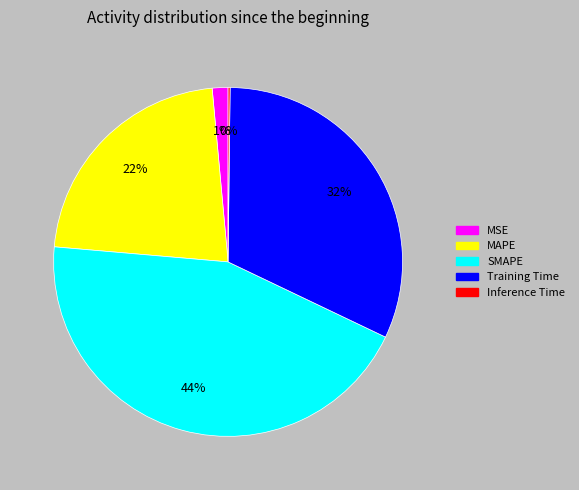

To the nearest percent, what is the average slice percentage?

20%